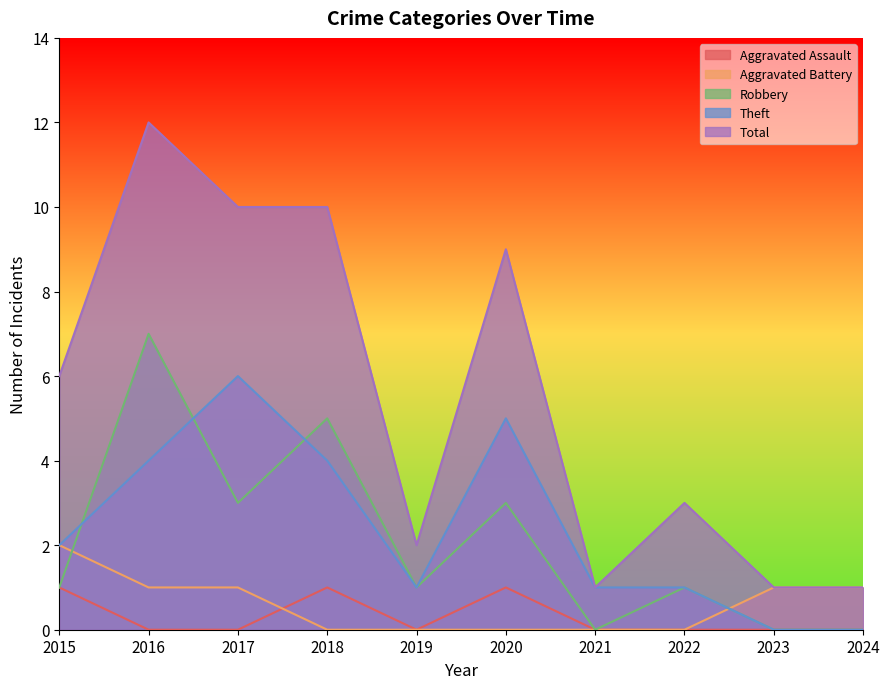

Where is Aggravated Battery nearest to the value 1?

2016